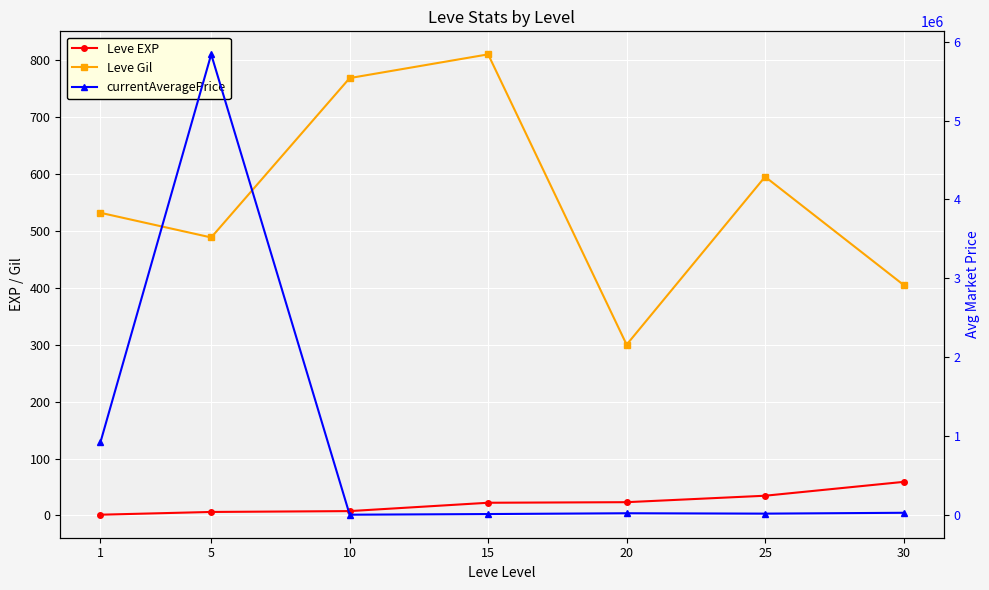

Which category has the lowest value across all series?

1